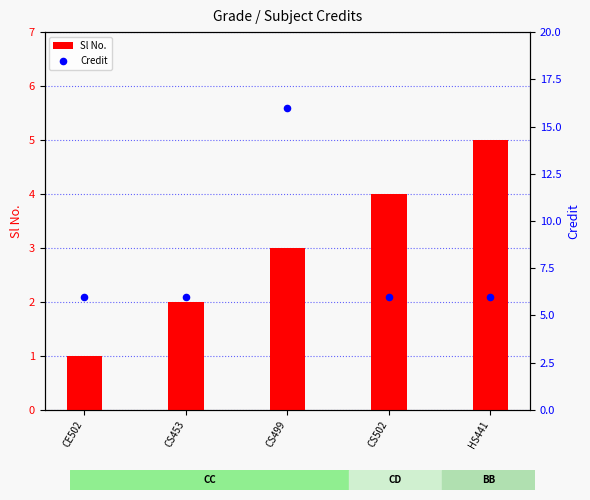

Which series has the widest spread of Y values?

Credit